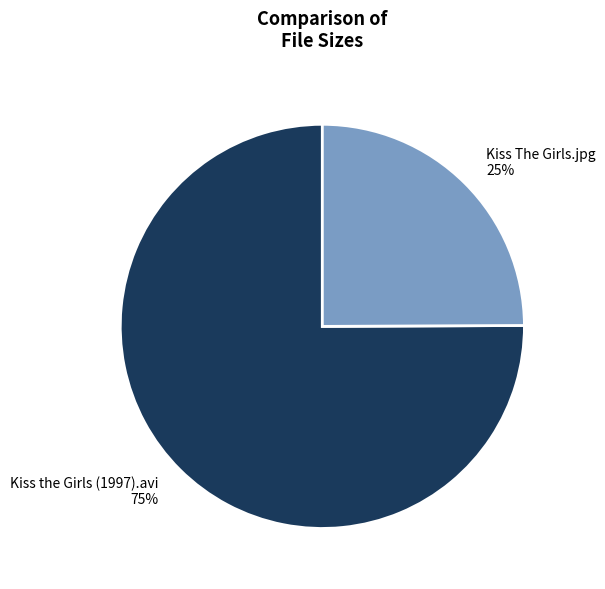

Which has a higher value, Kiss The Girls.jpg or Kiss the Girls (1997).avi?

Kiss the Girls (1997).avi